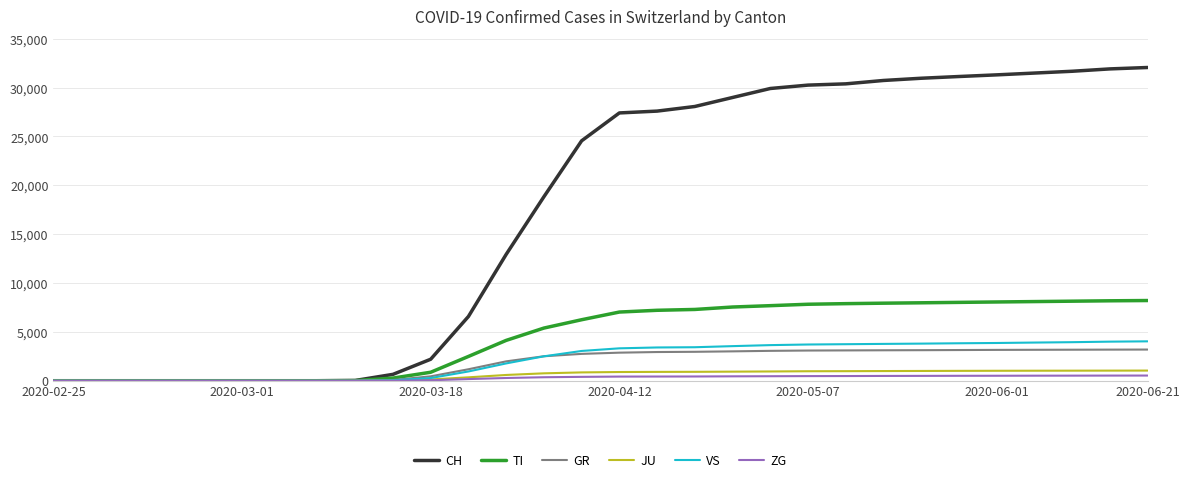

What is the maximum value shown in the chart?

32054